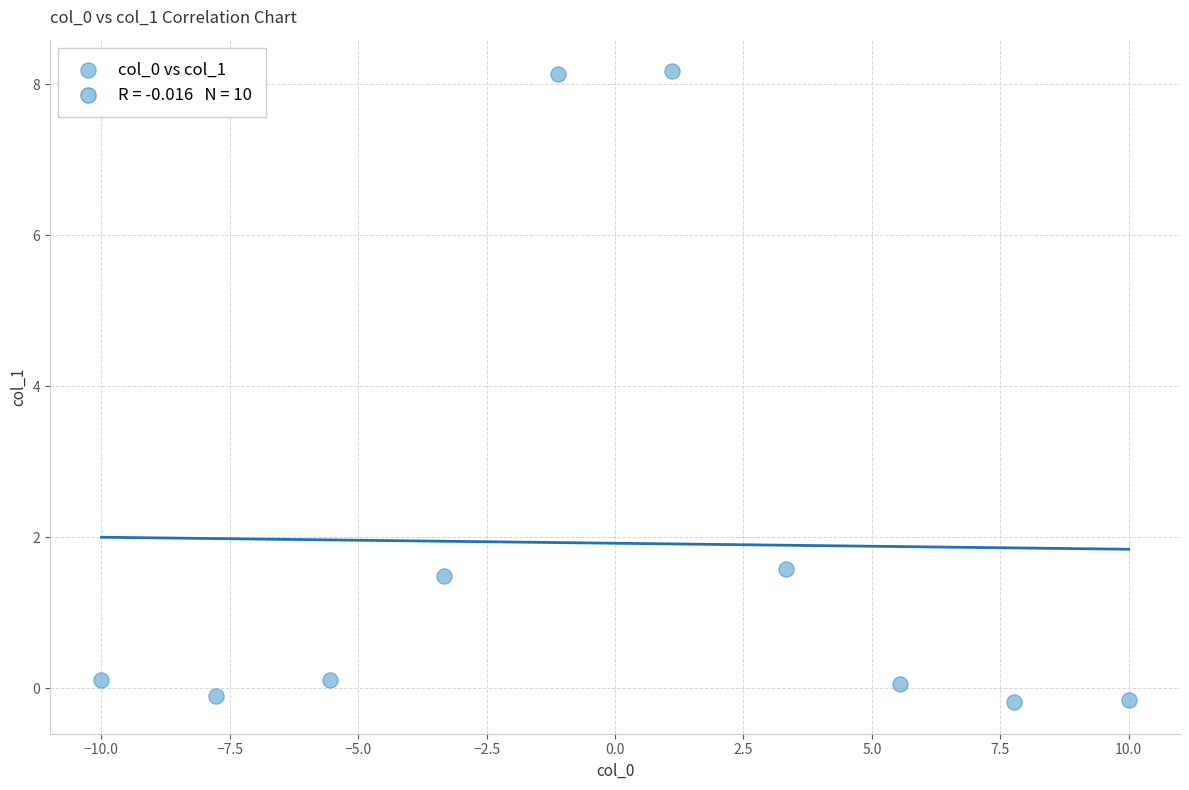

What is the range of X values (max minus min)?

20.0